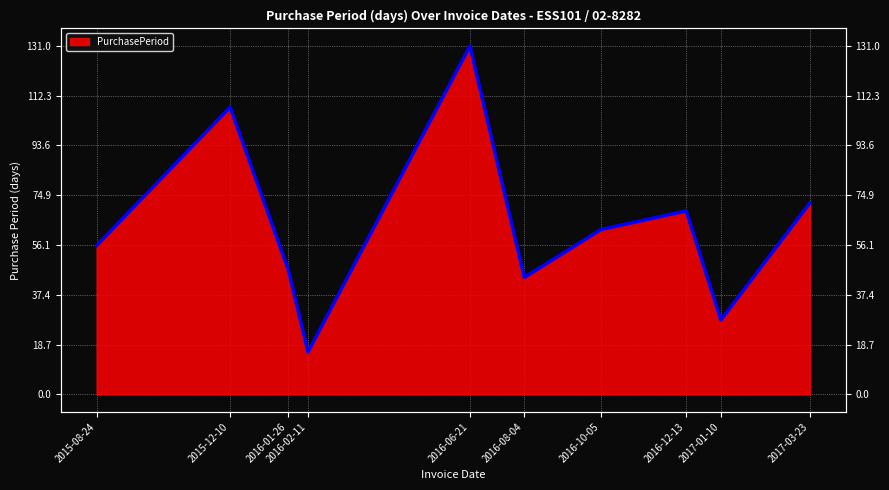

At which category does the data reach its first local valley?

2016-02-11